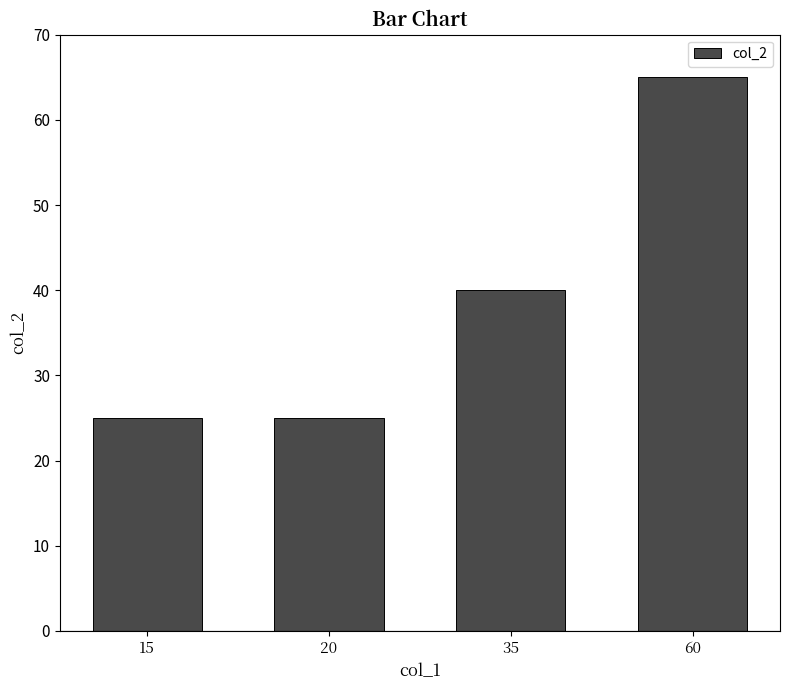

What is the value of the 3rd bar from the left?

40